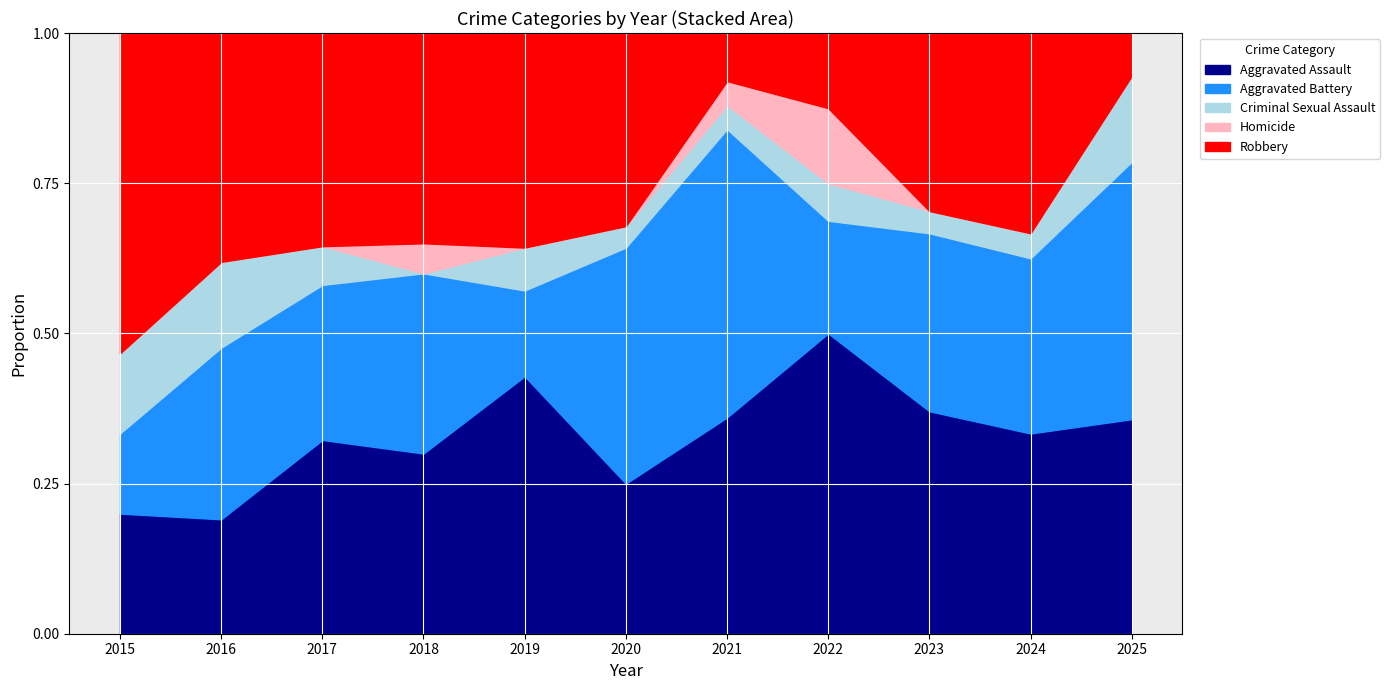

Is it true that Aggravated Assault equals 0.2 at 2021?

False